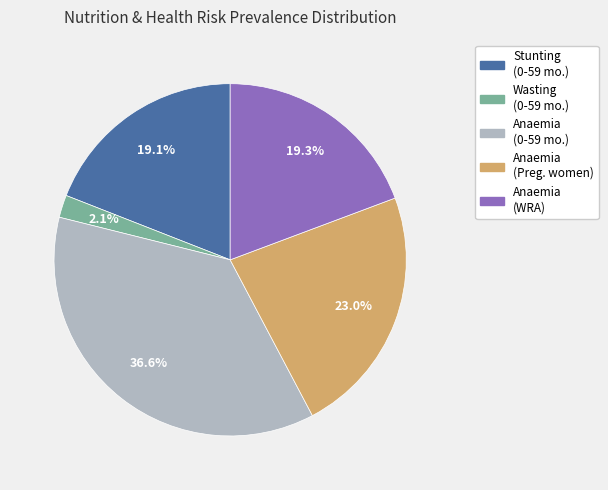

Is there a majority slice in this chart?

No